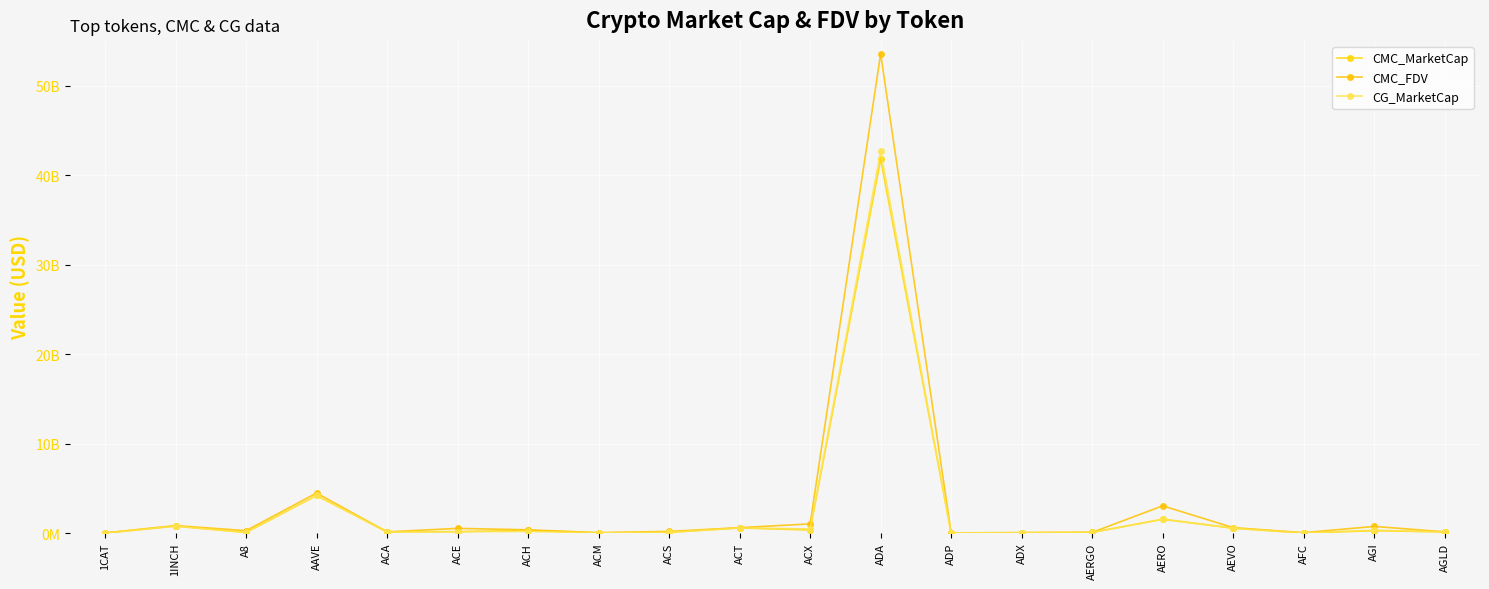

Where is CMC_FDV nearest to the value 26783433815?

AAVE